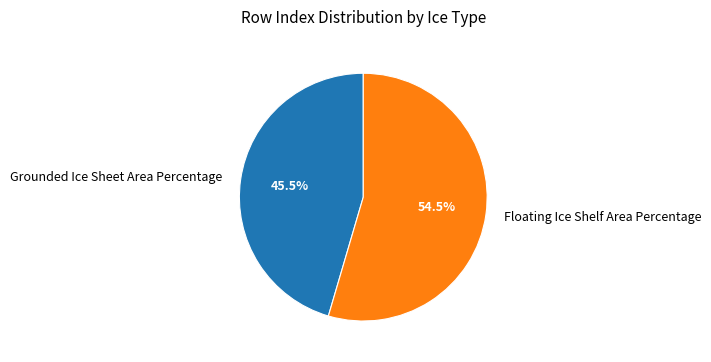

Which has a higher value, Floating Ice Shelf Area Percentage or Grounded Ice Sheet Area Percentage?

Floating Ice Shelf Area Percentage